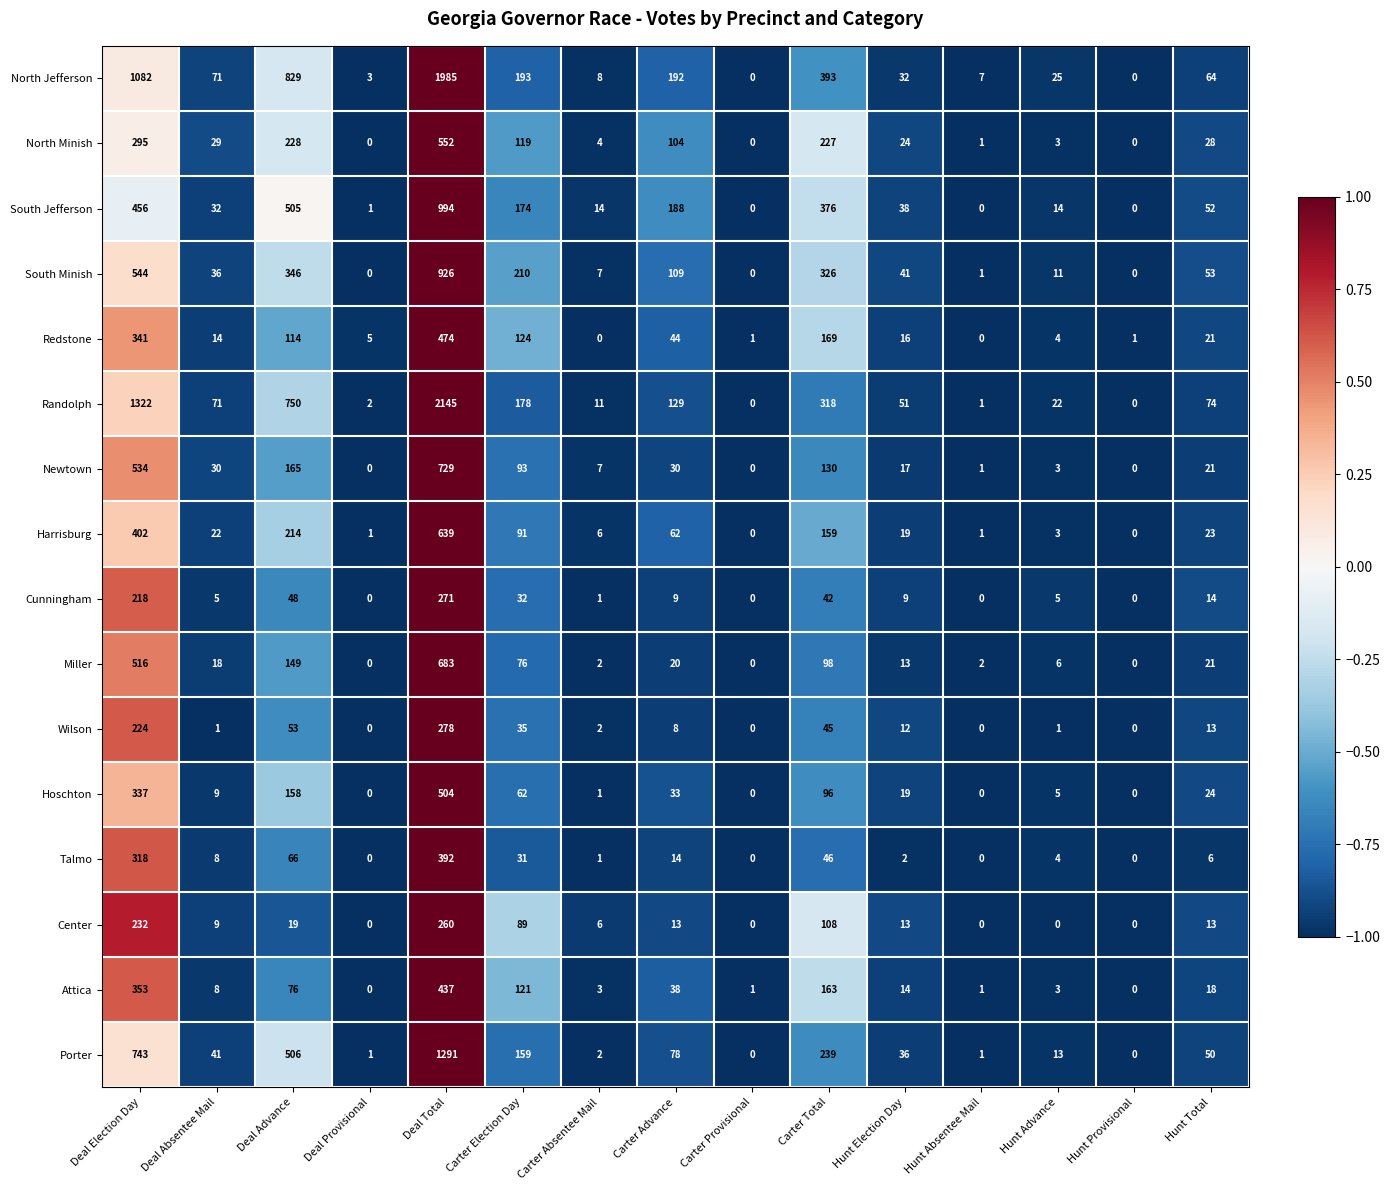

Read the Redstone value at Hunt Election Day, to the nearest 10.

20